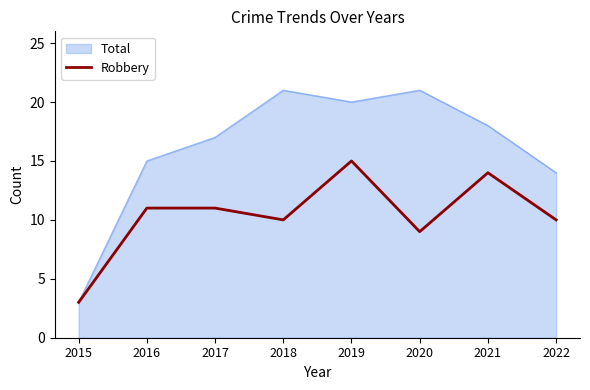

How many series are shown in this chart?

2